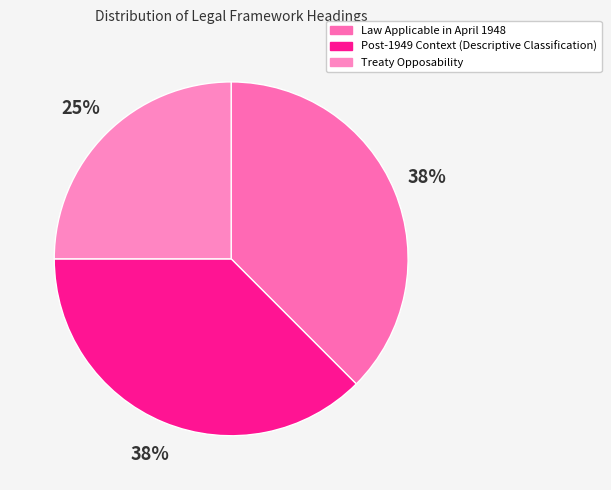

Rank the categories by value from lowest to highest.

Treaty Opposability, Law Applicable in April 1948, Post-1949 Context (Descriptive Classification)